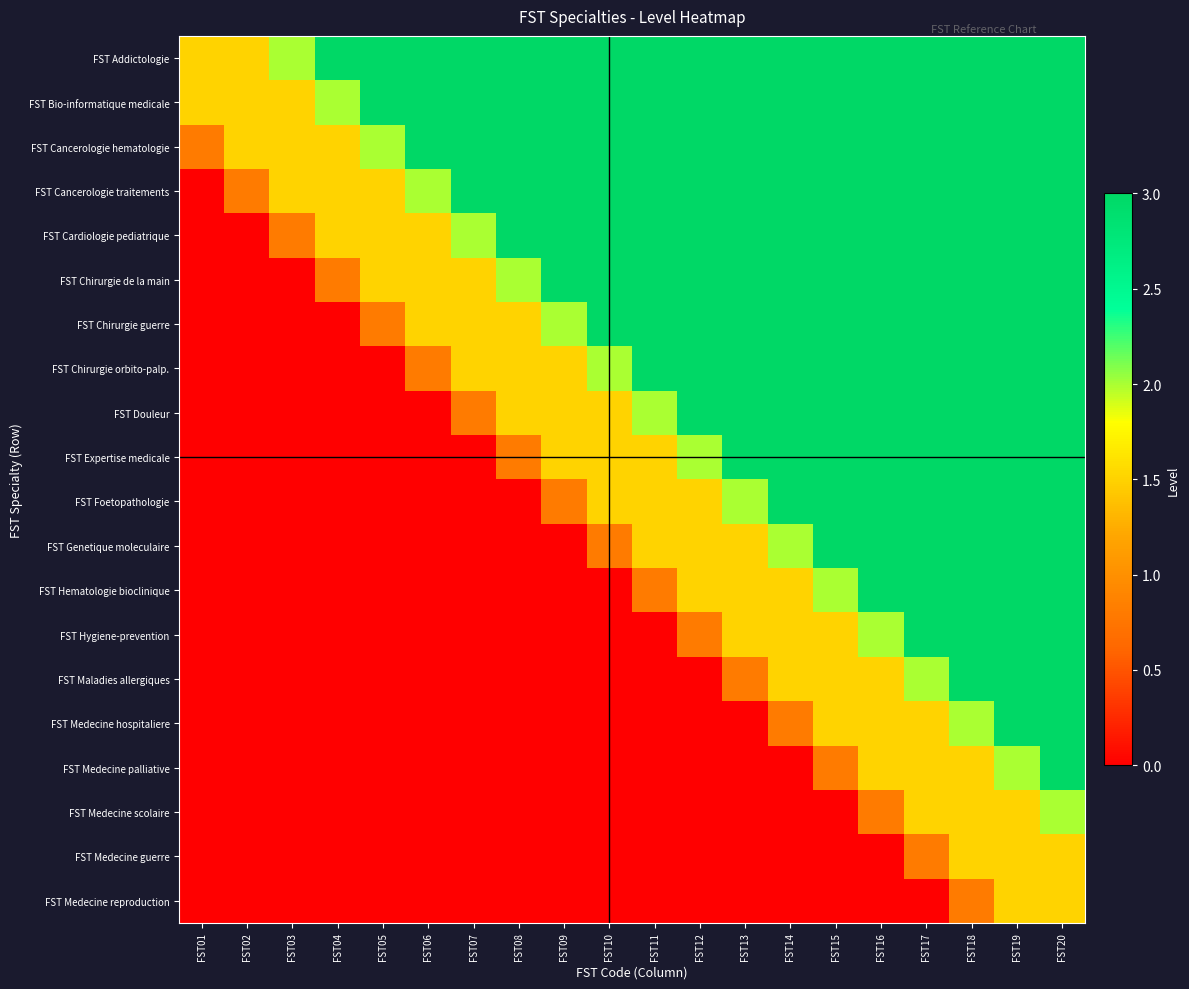

Count the number of data series in this chart.

20